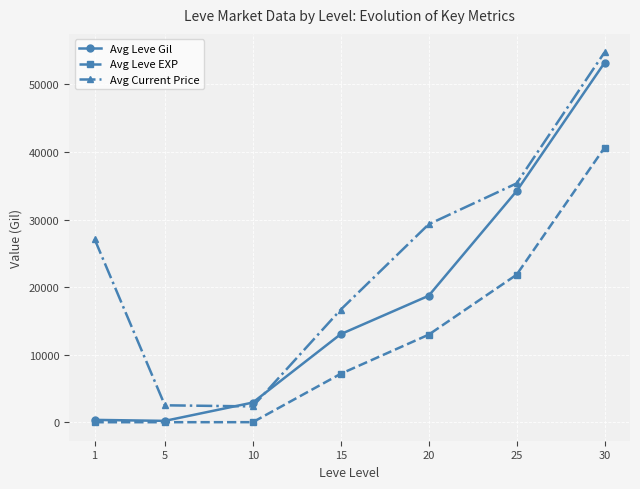

True or false: Avg Leve EXP has a value of 12960 at 20.

True